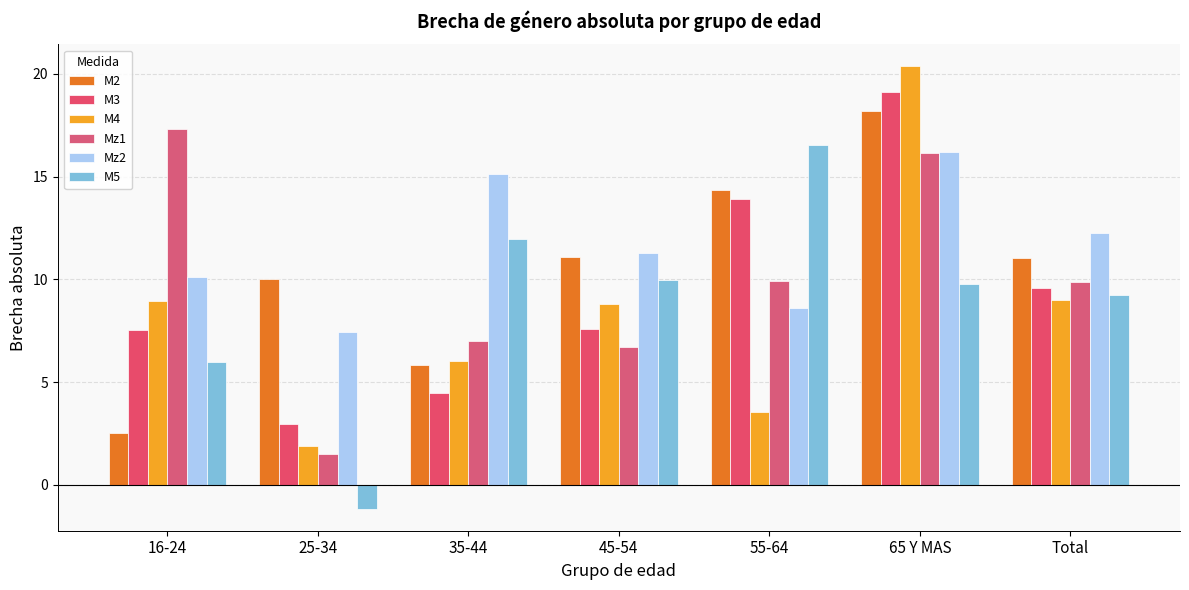

What is the maximum value for M2?

18.2